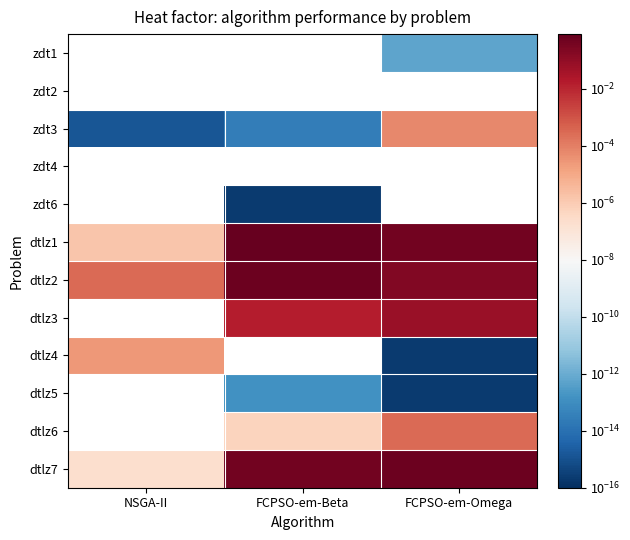

Reading left to right, extract all data points from this chart.

zdt1: NSGA-II=0.0	FCPSO-em-Beta=0.0	FCPSO-em-Omega=0.0
zdt2: NSGA-II=0.0	FCPSO-em-Beta=0.0	FCPSO-em-Omega=0.0
zdt3: NSGA-II=0.0	FCPSO-em-Beta=0.0	FCPSO-em-Omega=0.0
zdt4: NSGA-II=0.0	FCPSO-em-Beta=0.0	FCPSO-em-Omega=0.0
zdt6: NSGA-II=0.0	FCPSO-em-Beta=0.0	FCPSO-em-Omega=0.0
dtlz1: NSGA-II=0.0	FCPSO-em-Beta=0.8	FCPSO-em-Omega=0.4
dtlz2: NSGA-II=0.0	FCPSO-em-Beta=0.5	FCPSO-em-Omega=0.2
dtlz3: NSGA-II=0.0	FCPSO-em-Beta=0.0	FCPSO-em-Omega=0.1
dtlz4: NSGA-II=0.0	FCPSO-em-Beta=0.0	FCPSO-em-Omega=0.0
dtlz5: NSGA-II=0.0	FCPSO-em-Beta=0.0	FCPSO-em-Omega=0.0
dtlz6: NSGA-II=0.0	FCPSO-em-Beta=0.0	FCPSO-em-Omega=0.0
dtlz7: NSGA-II=0.0	FCPSO-em-Beta=0.4	FCPSO-em-Omega=0.5